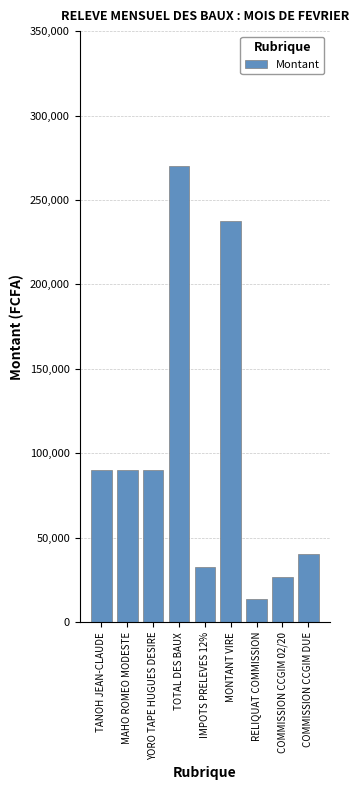

What is the approximate value at MONTANT VIRE, to the nearest 100?

237600